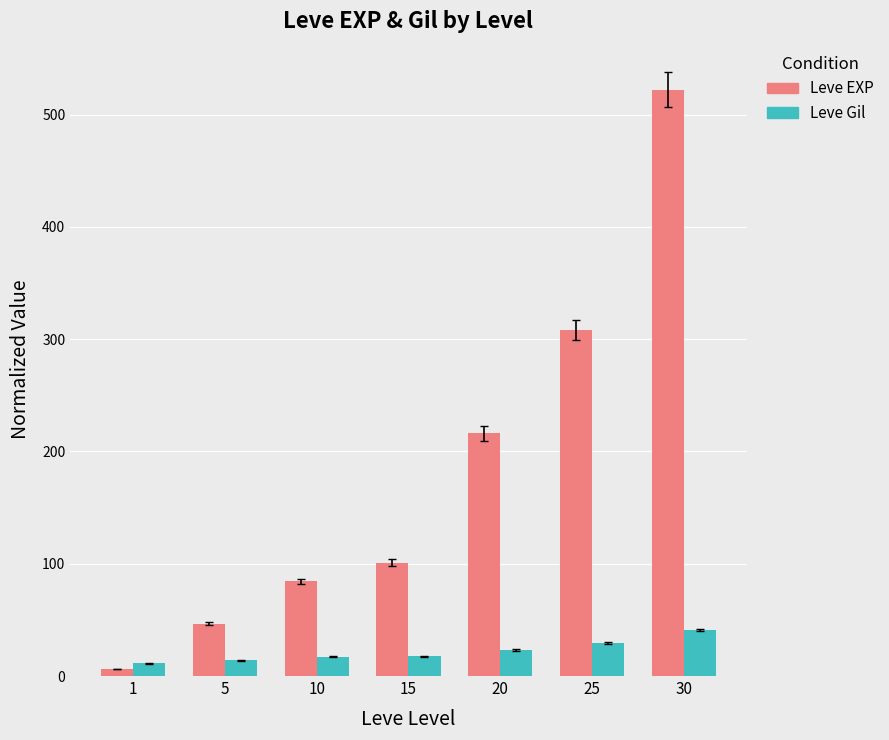

How many bars are there in each group?

2